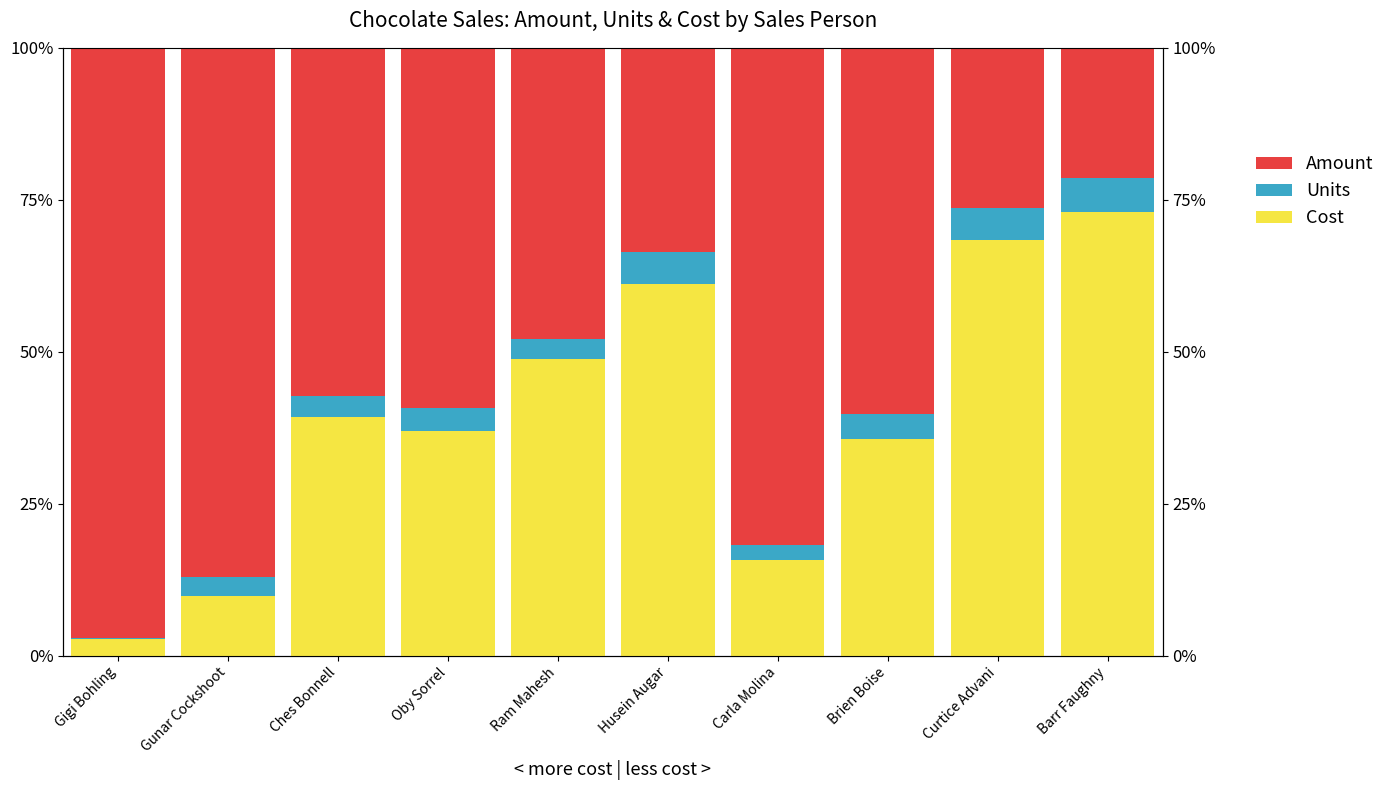

True or false: Units has a value of 4.1 at Brien Boise.

True